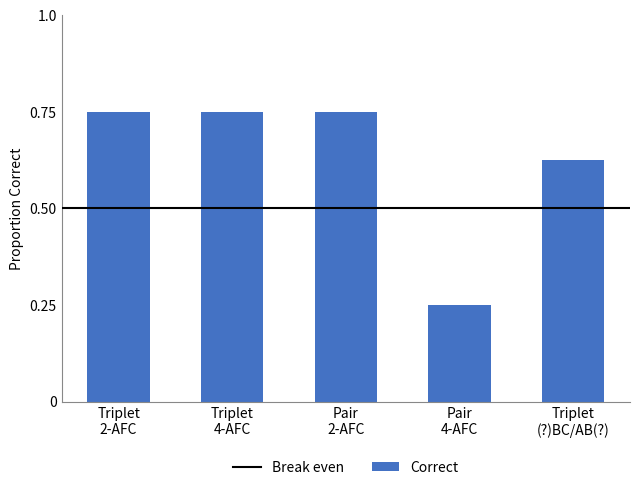

What is the sum of all values?

3.1